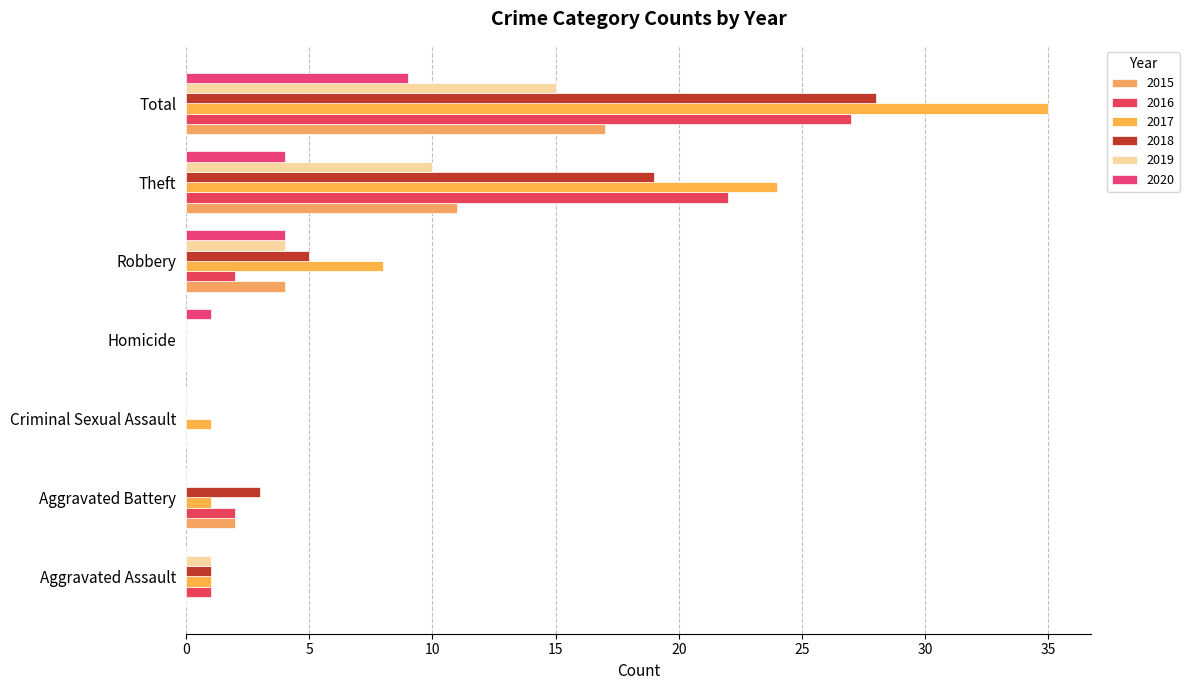

Where is 2018 nearest to the value 14?

Theft